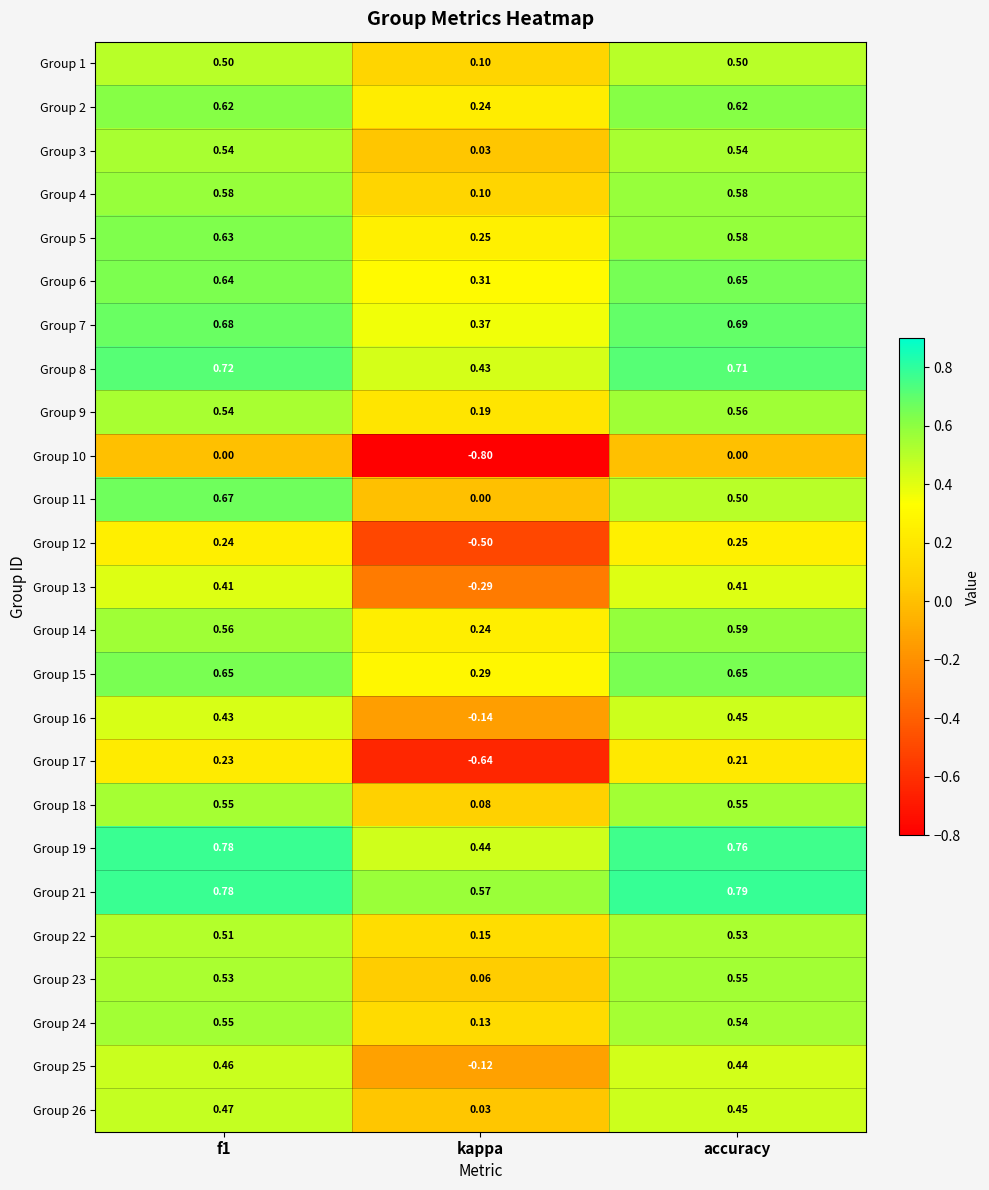

Which label corresponds to the smallest value in the chart?

kappa